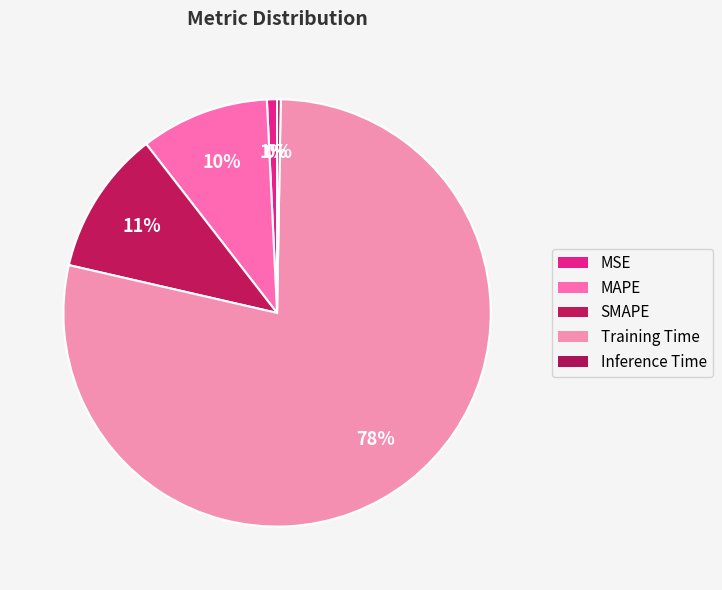

To the nearest percent, what is the combined percentage of MAPE and MSE?

10%